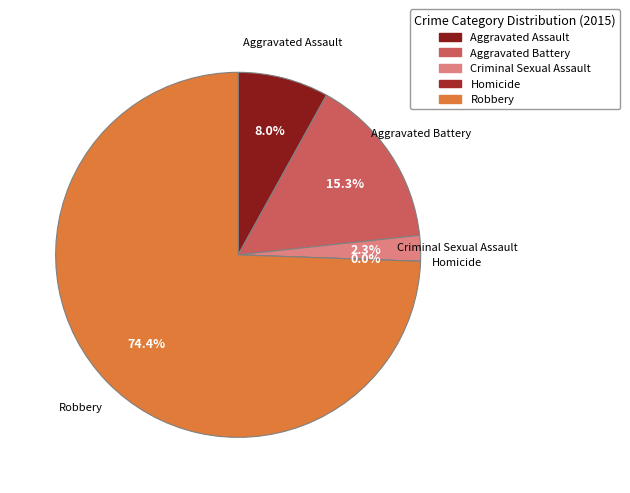

Which slice is the smallest?

Homicide